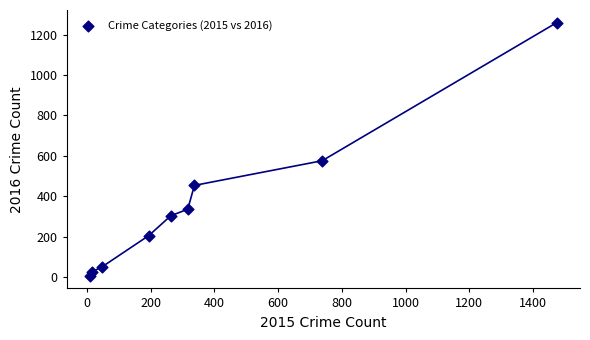

What is the range of Y values (max minus min)?

1252